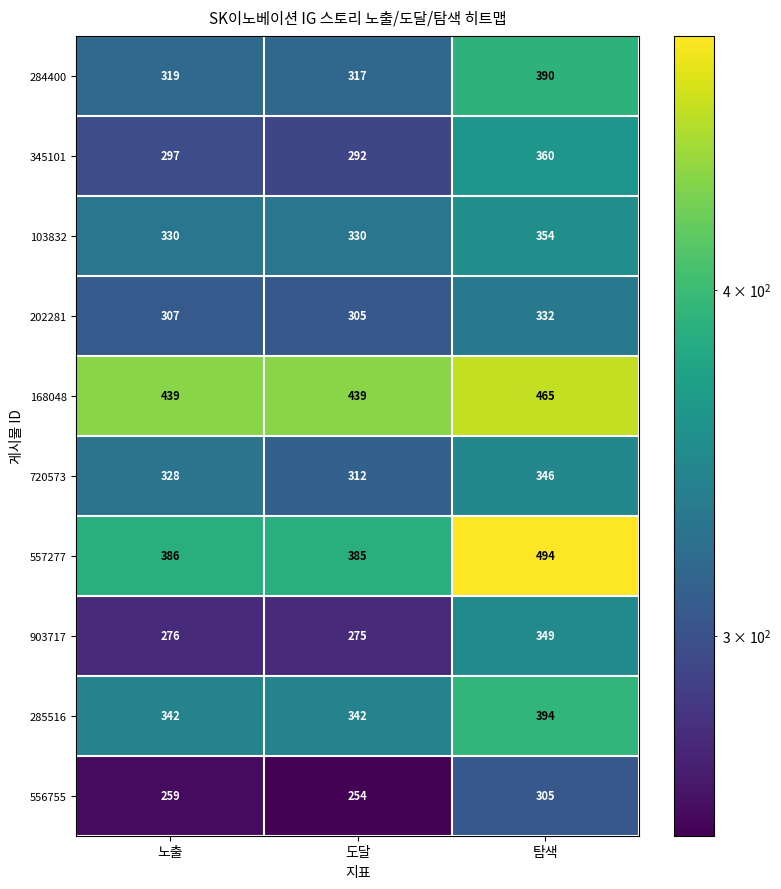

Rank the series by their maximum value, from highest to lowest.

557277, 168048, 285516, 284400, 345101, 103832, 903717, 720573, 202281, 556755